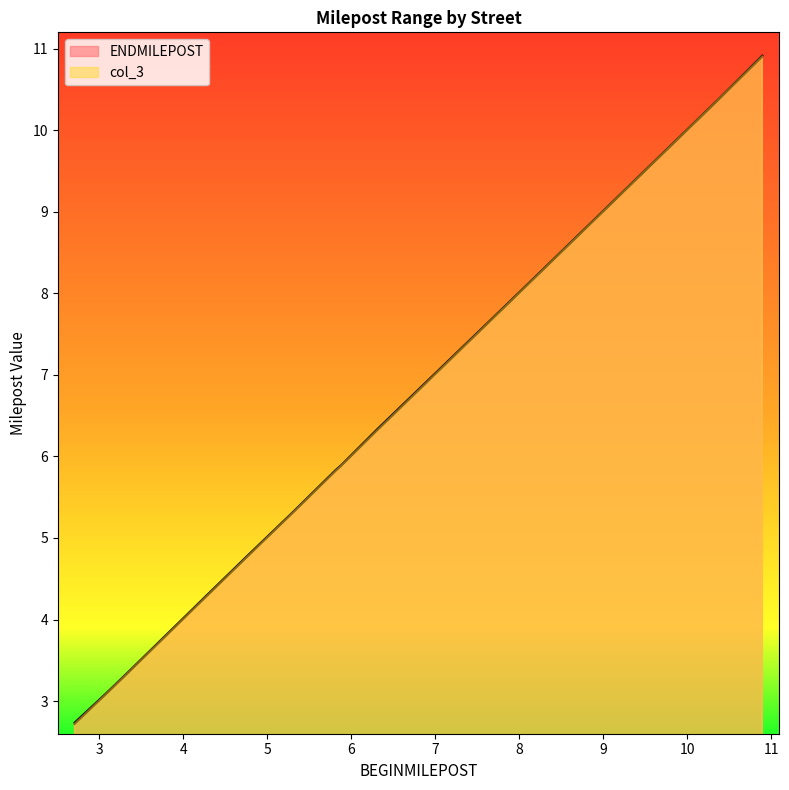

True or false: col_3 and ENDMILEPOST cross at least once.

False